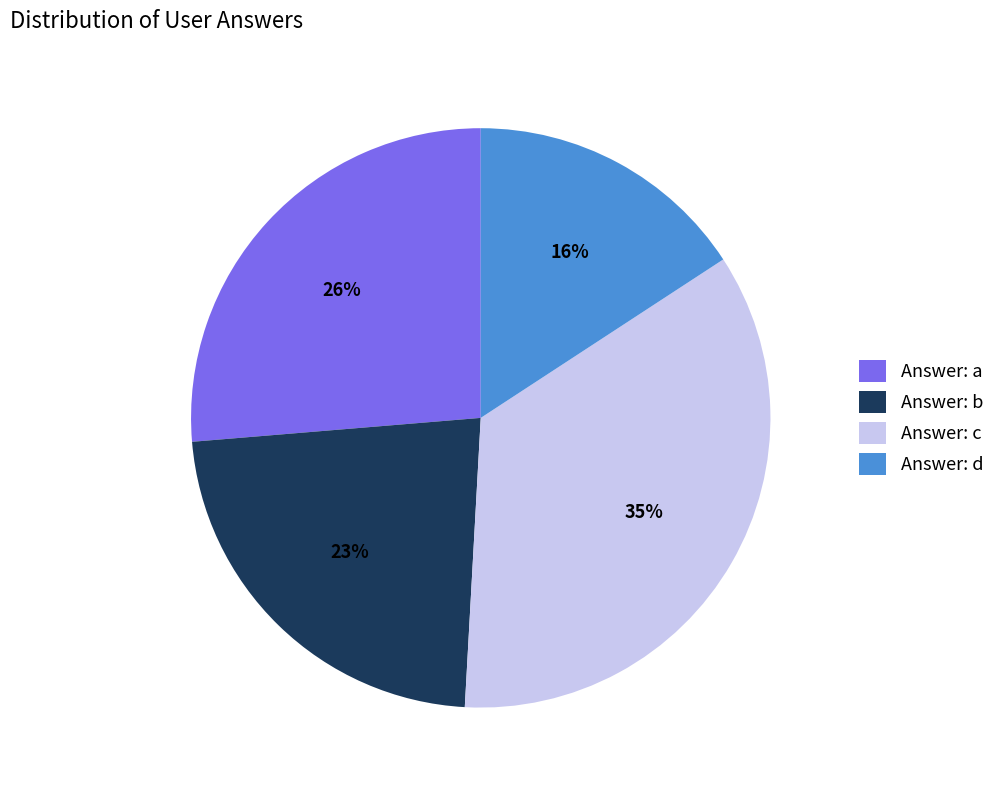

Which has a higher value, Answer: c or Answer: b?

Answer: c